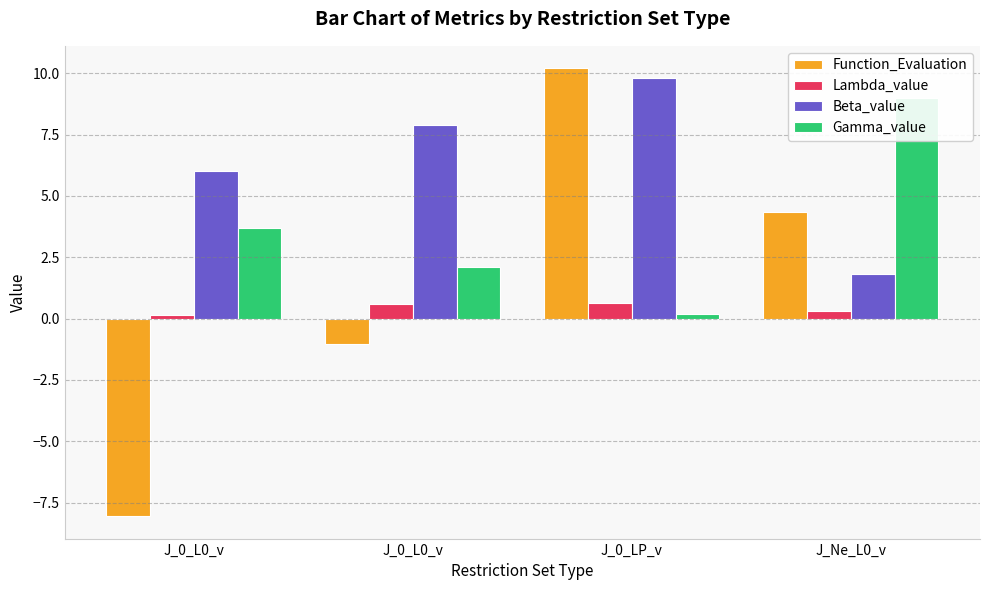

How many positive values does the Function_Evaluation series have?

2